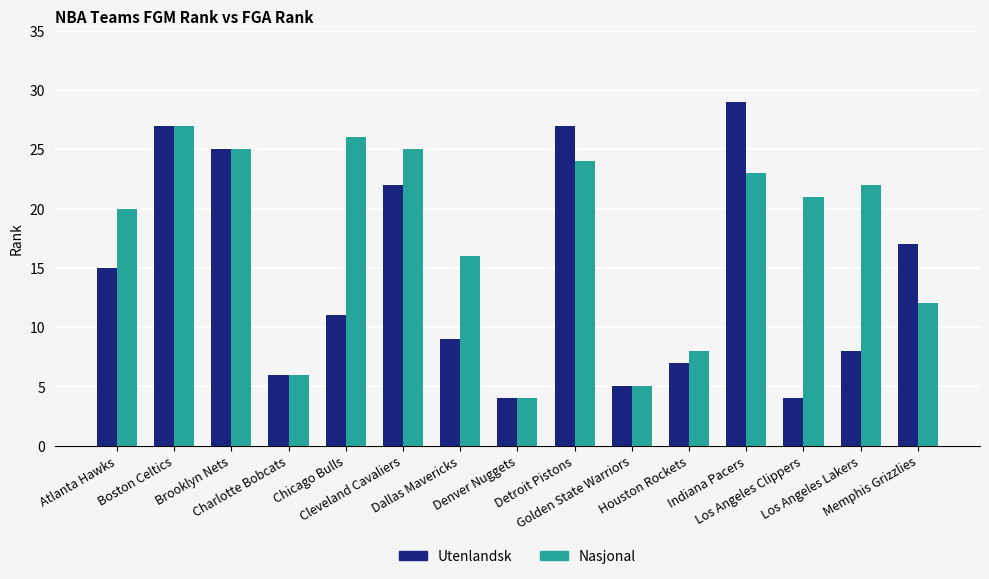

The value of Nasjonal at Indiana Pacers is 23. True or false?

True